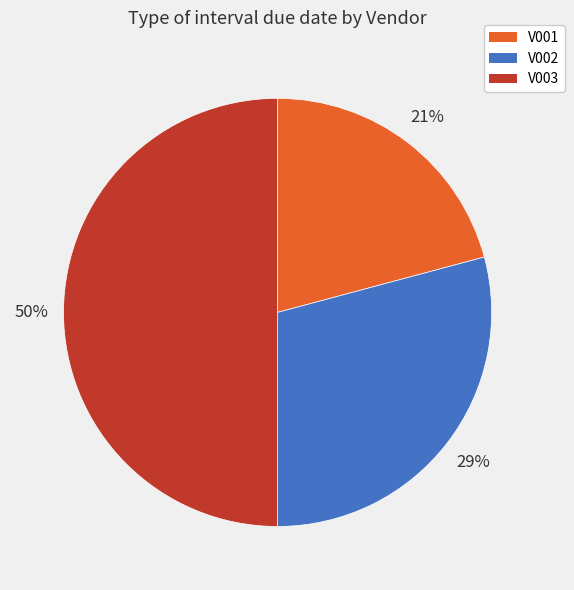

How many slices are in this pie chart?

3